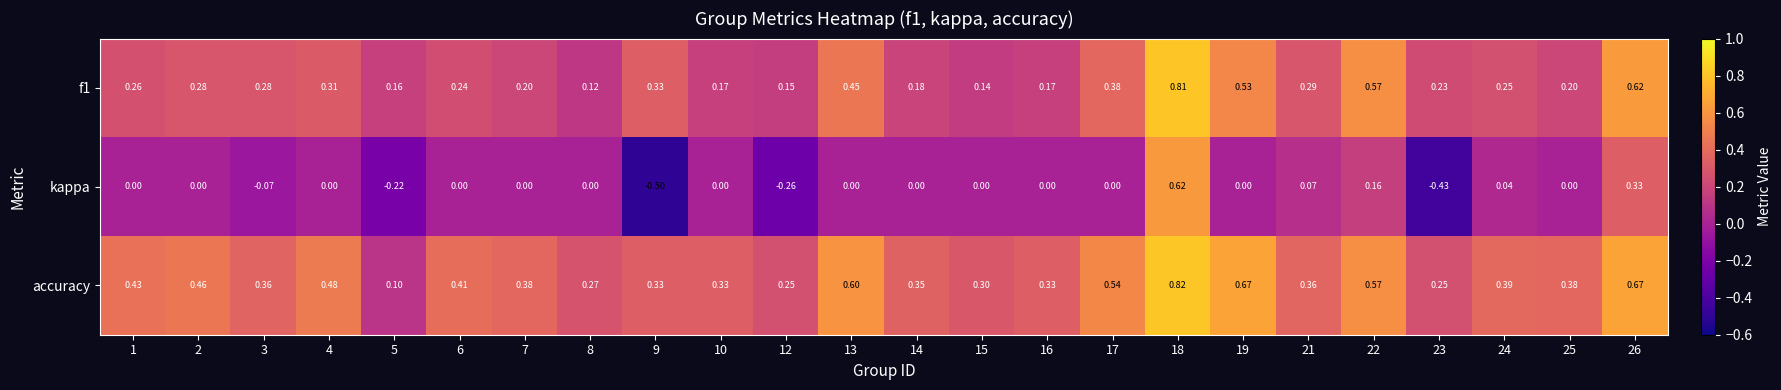

Is the value of f1 at 9 greater than the value of kappa at 12?

Yes